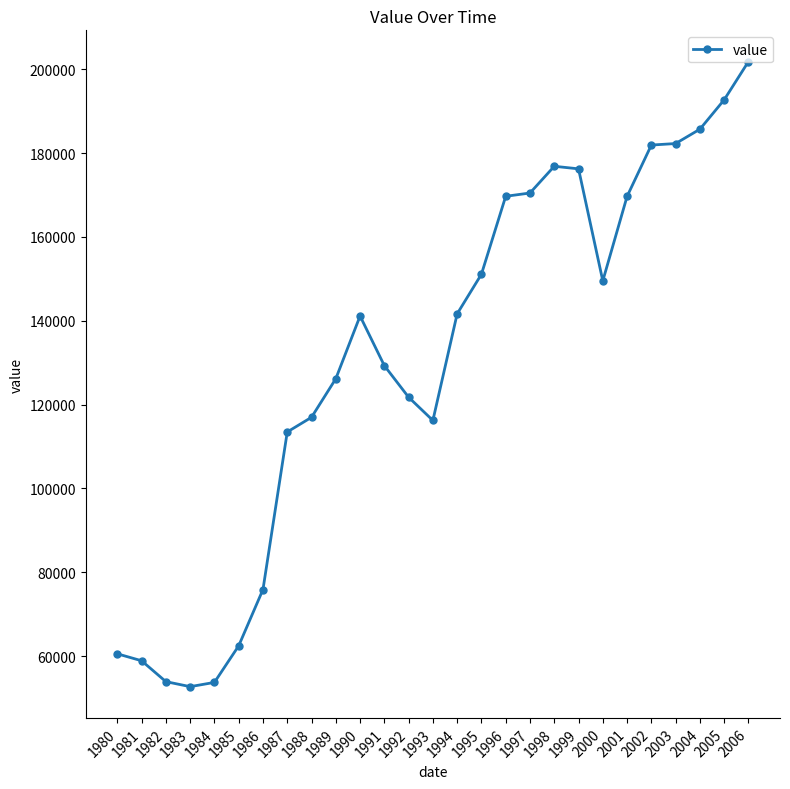

What is the average value?

130838